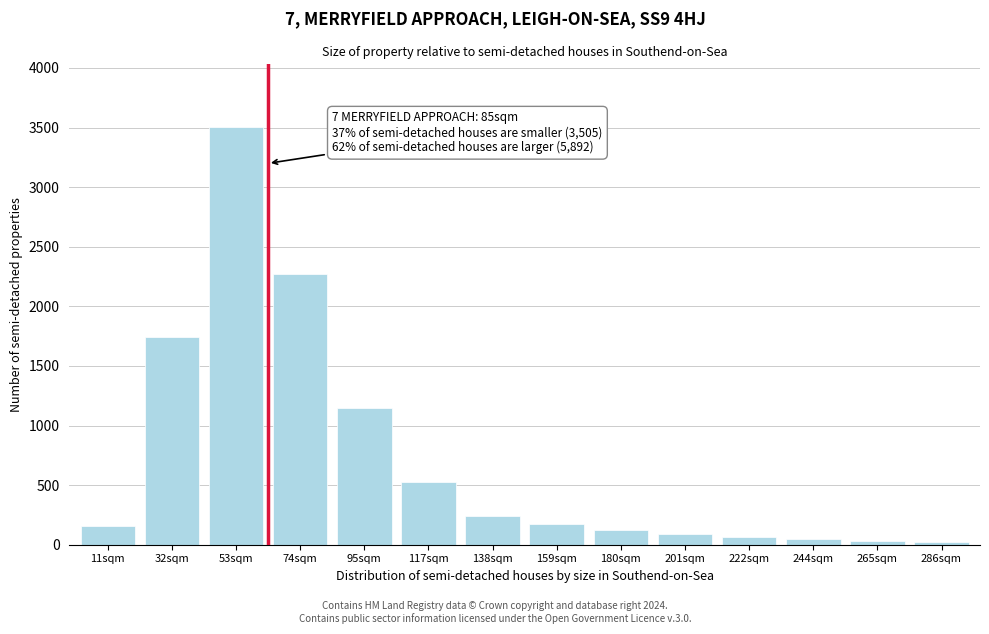

What is the label of the 2nd bar from the left?

32sqm